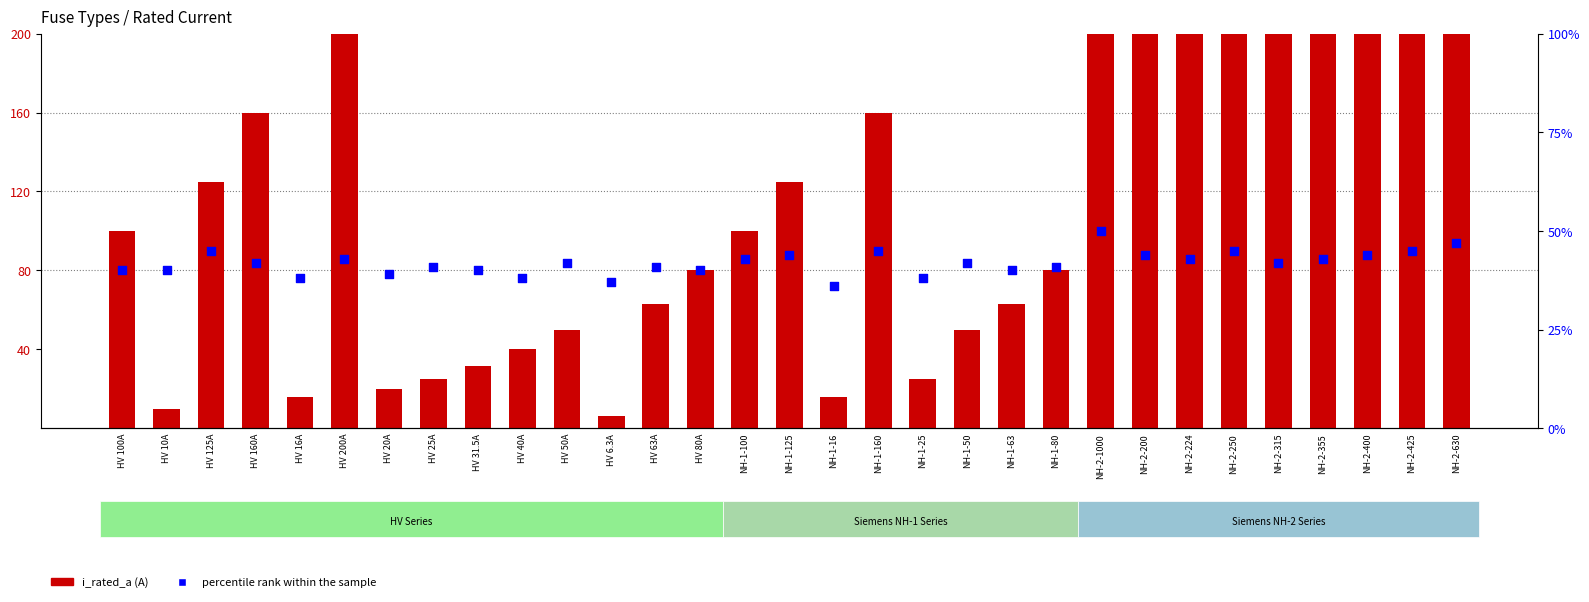

Which series reaches the minimum Y coordinate?

i_rated_a